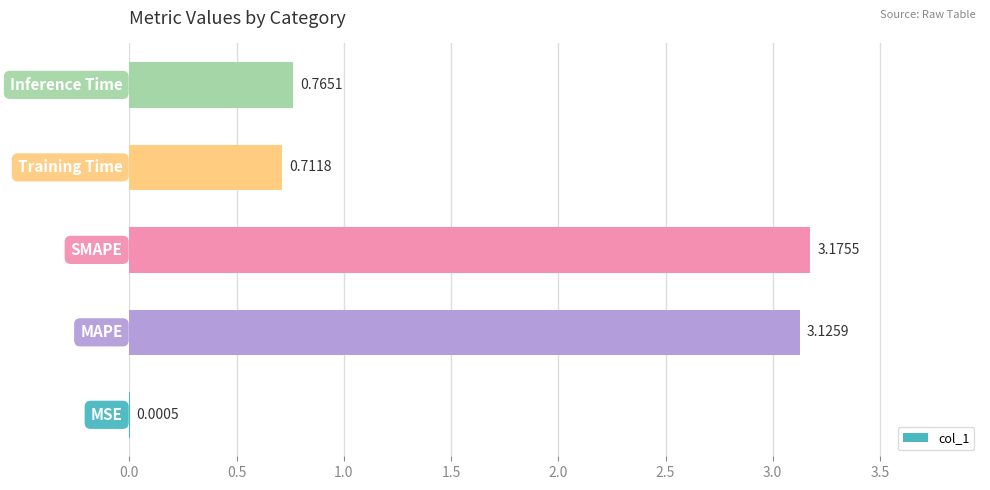

What is the sum of all values?

7.8